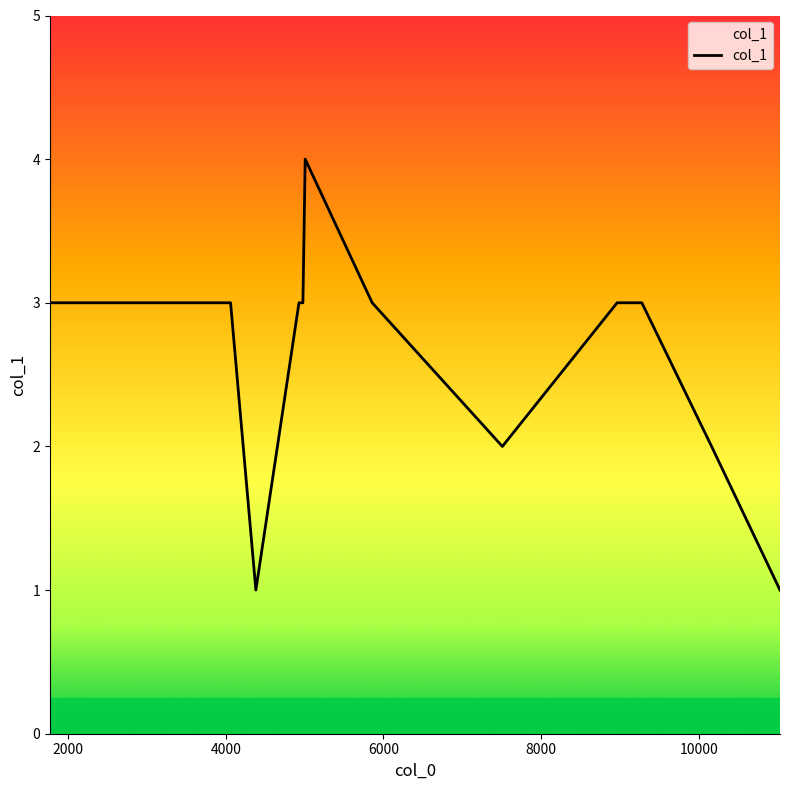

What is the greatest value displayed?

4